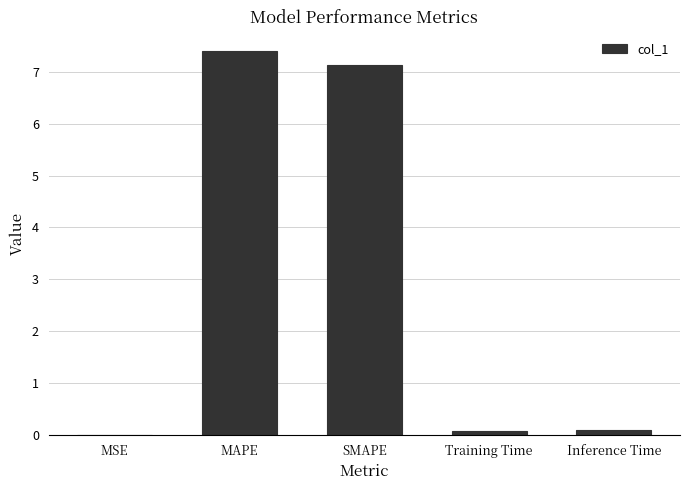

Is it true that the value at MAPE is 7.4?

True